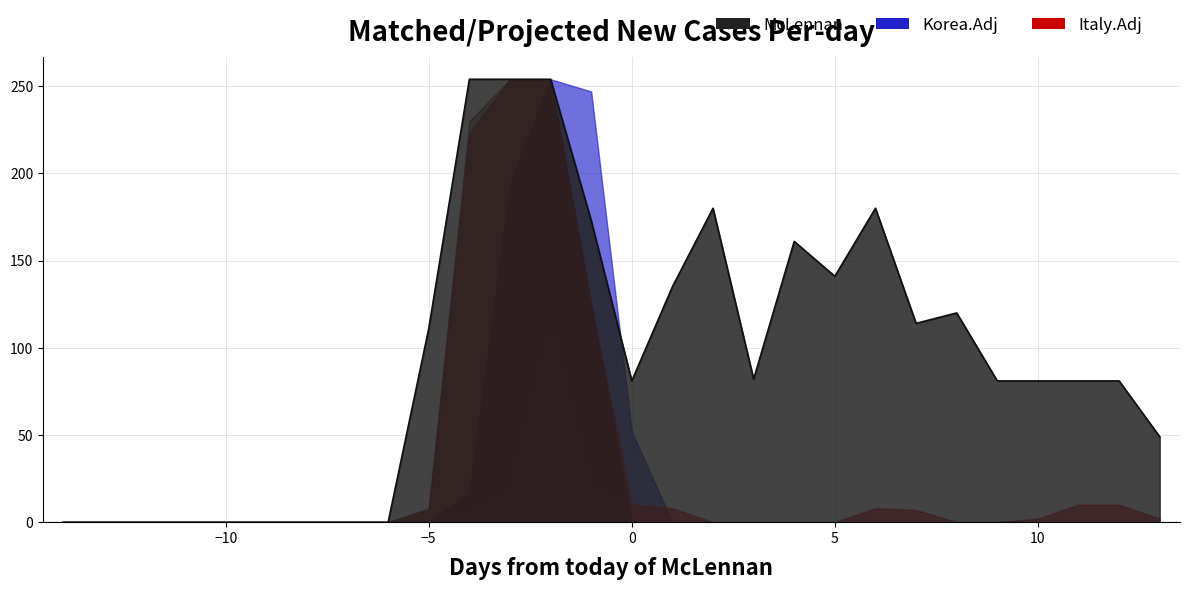

Count the number of categories in the chart.

28